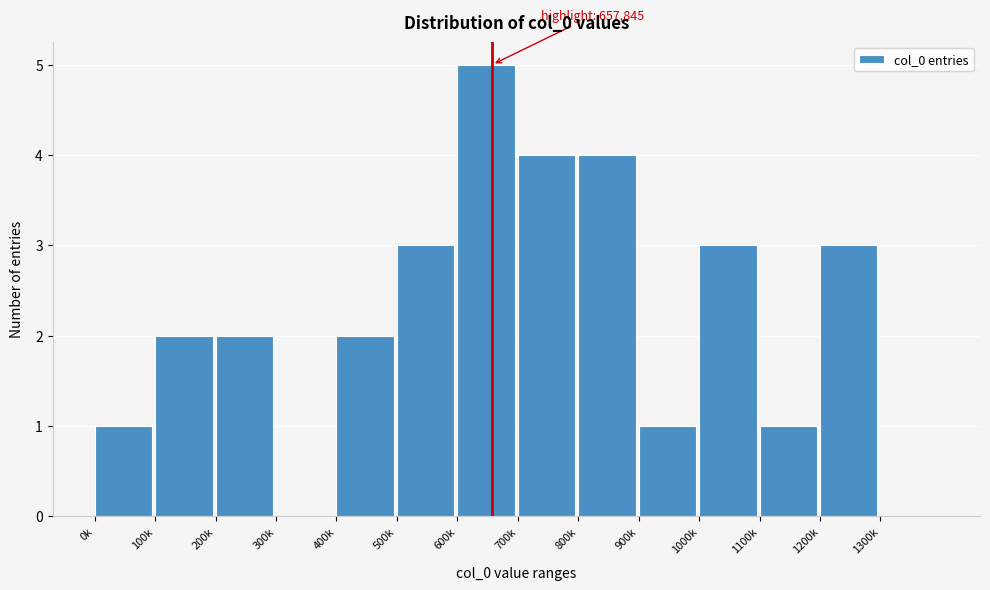

Reading right to left, list all the values displayed in this chart.

1300k=0	1200k=3	1100k=1	1000k=3	900k=1	800k=4	700k=4	600k=5	500k=3	400k=2	300k=0	200k=2	100k=2	0k=1